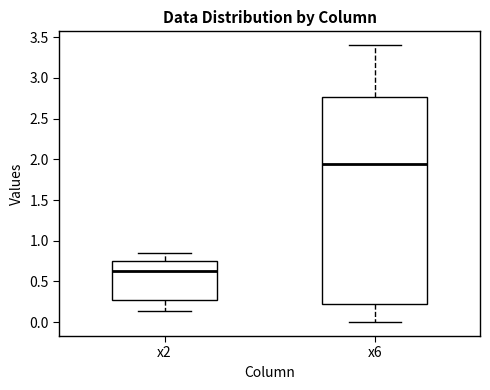

Comparing the boxes themselves (not the whiskers), which one is the tallest?

x6